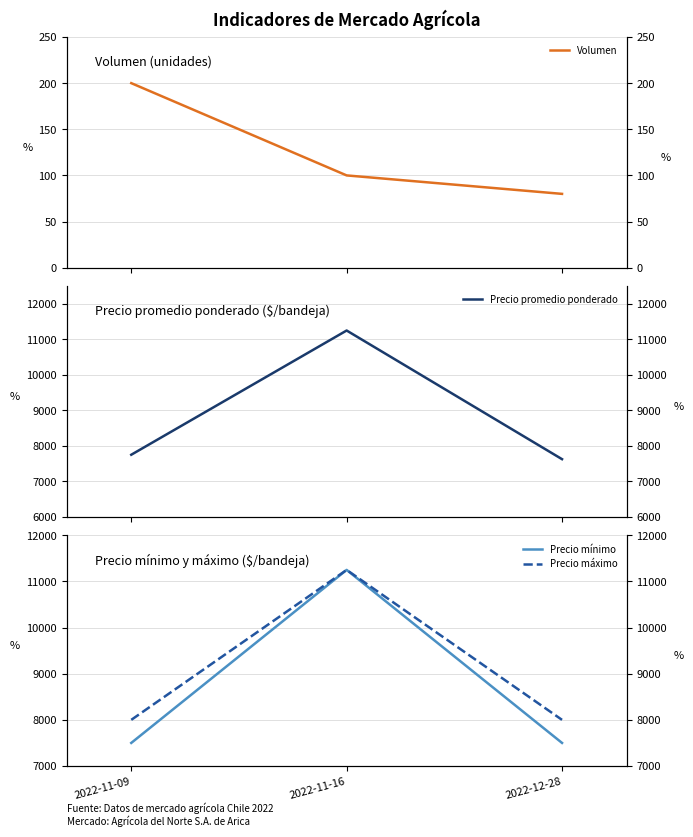

Is the value of Precio máximo at 2022-12-28 greater than the value of Precio promedio ponderado at 2022-12-28?

Yes